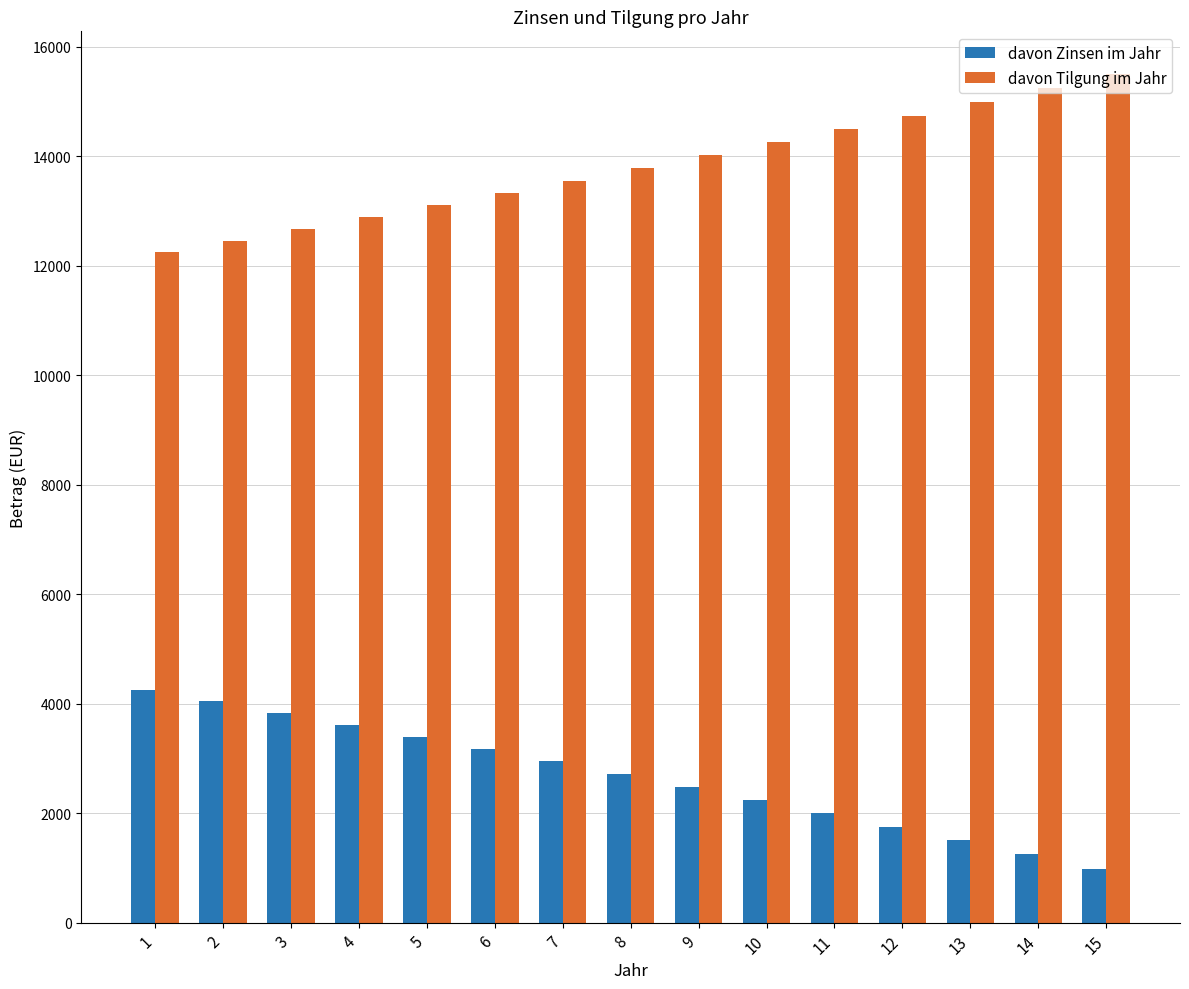

Where is davon Tilgung im Jahr nearest to the value 13880?

8